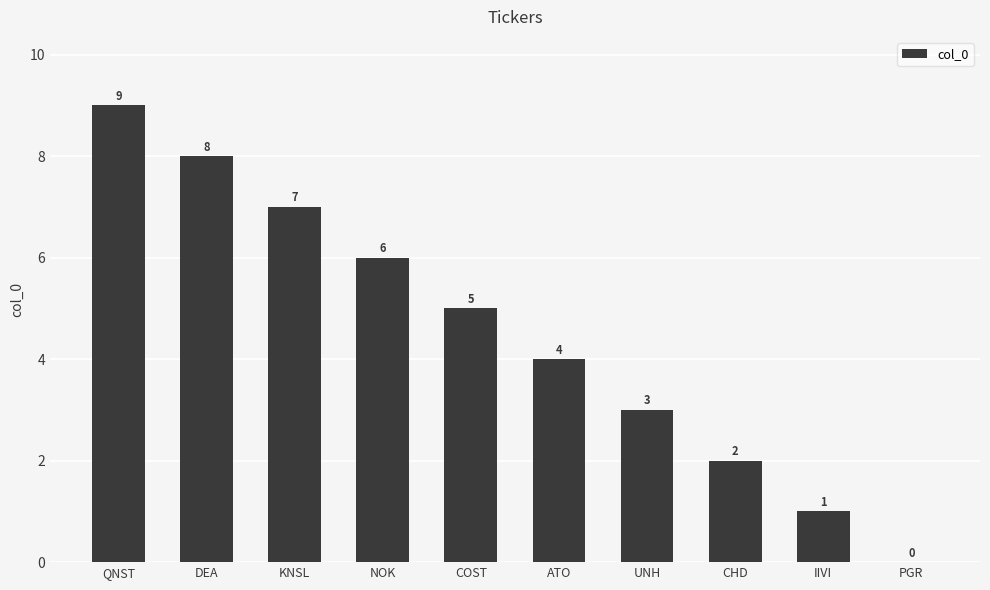

True or false: the data shows 1 at UNH.

False